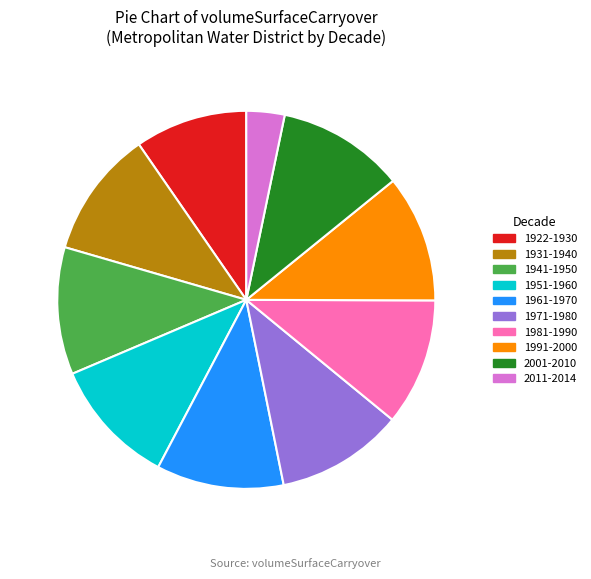

Which slice is the smallest?

2011-2014